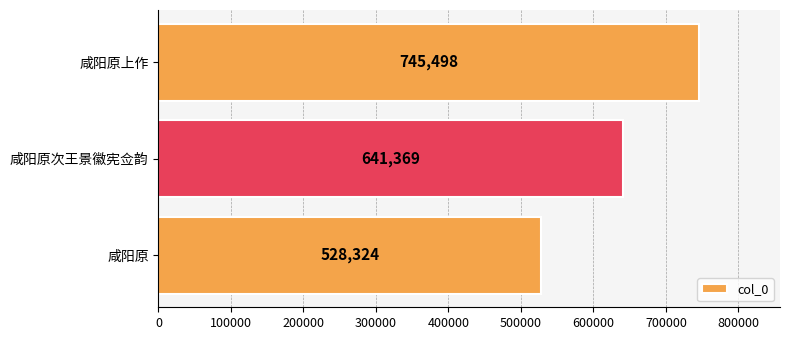

Rank the categories by value from highest to lowest.

咸阳原上作, 咸阳原次王景徽宪佥韵, 咸阳原